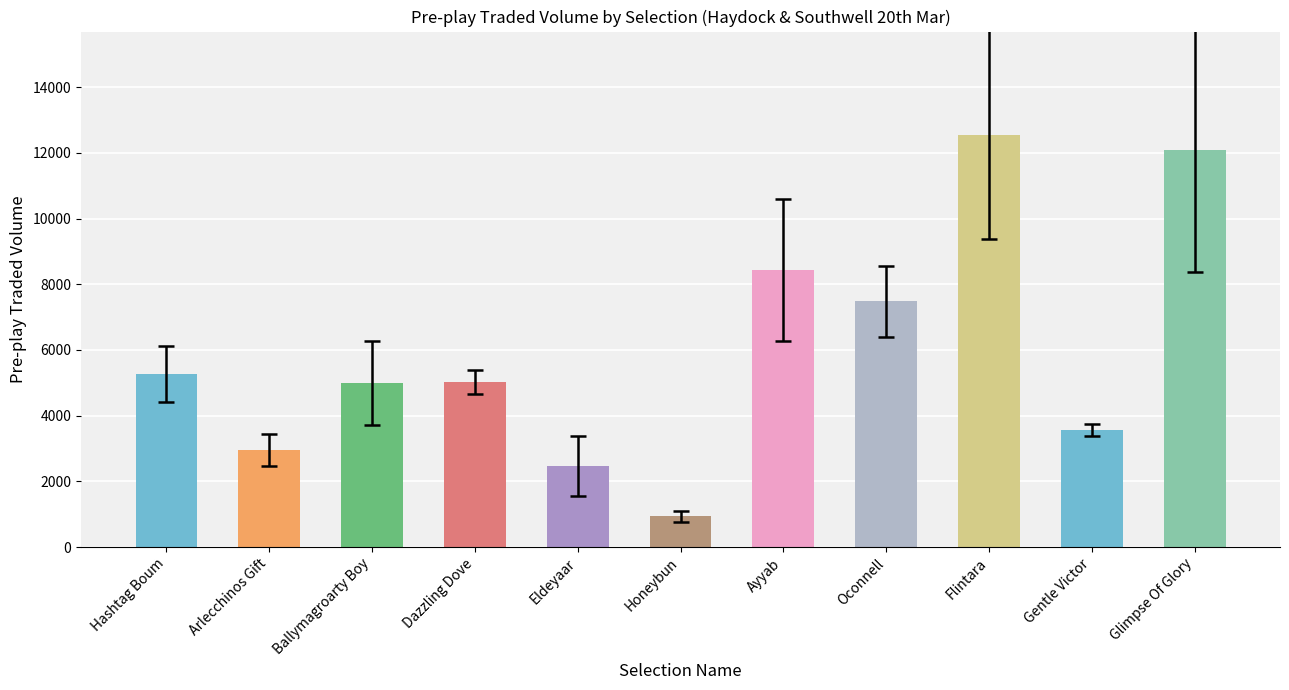

At which label is the value closest to 6747?

Oconnell